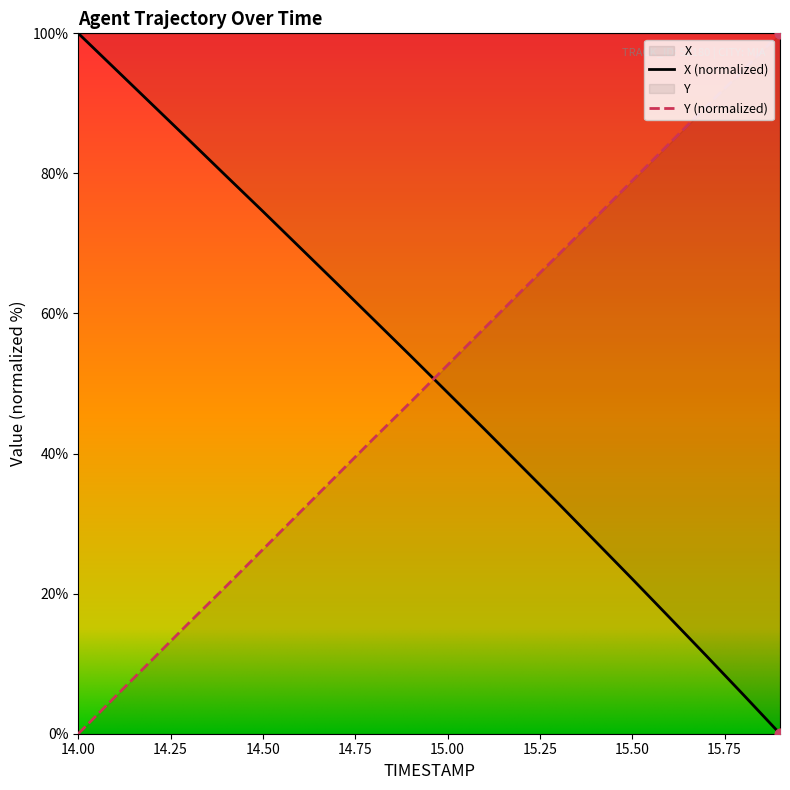

What is the total value across all series at 14.4?

100.7